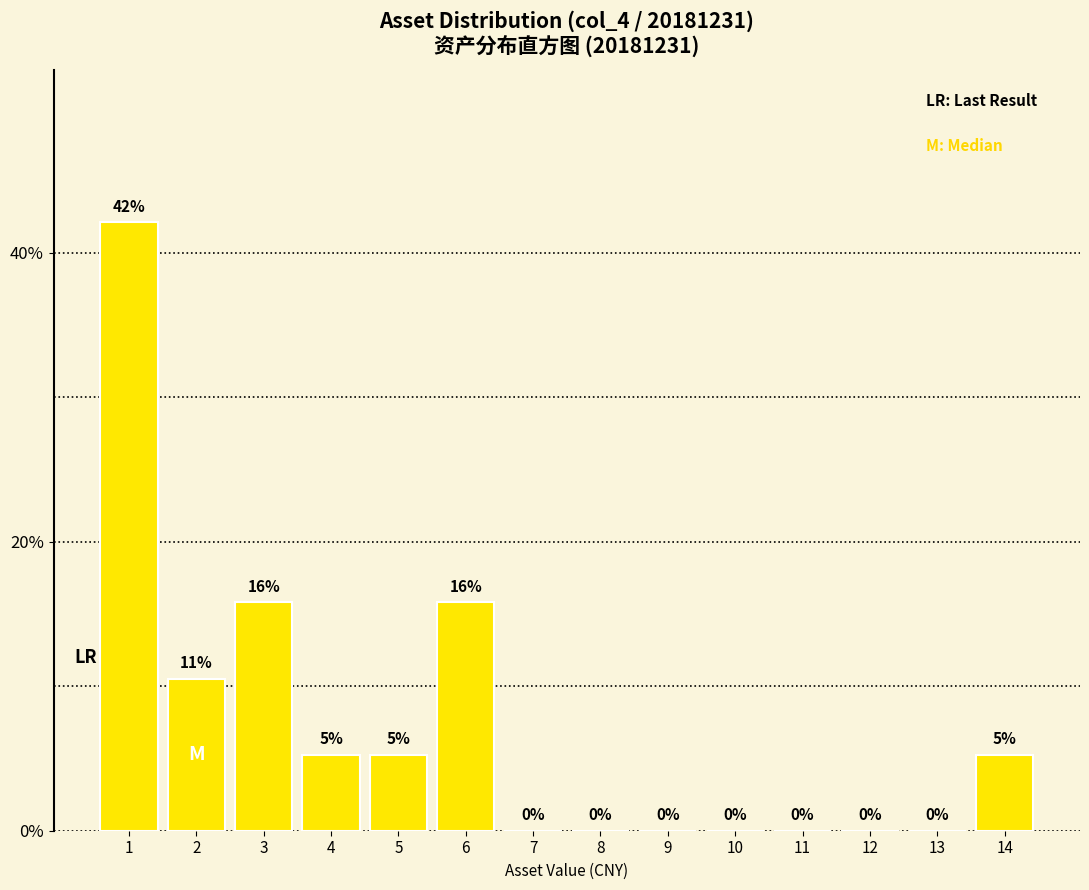

What is the sum of all values?

100.0